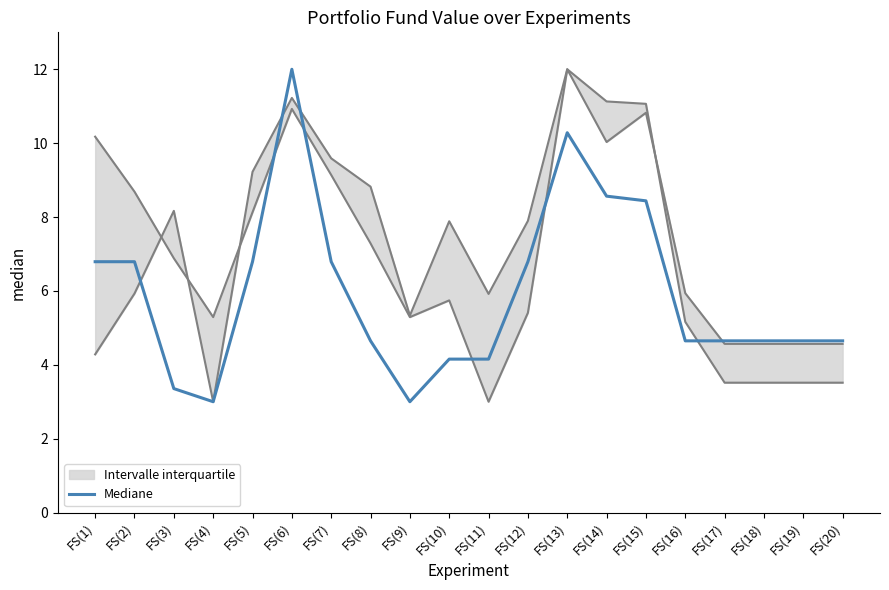

What is the value of the 12th point from the left?

6.8